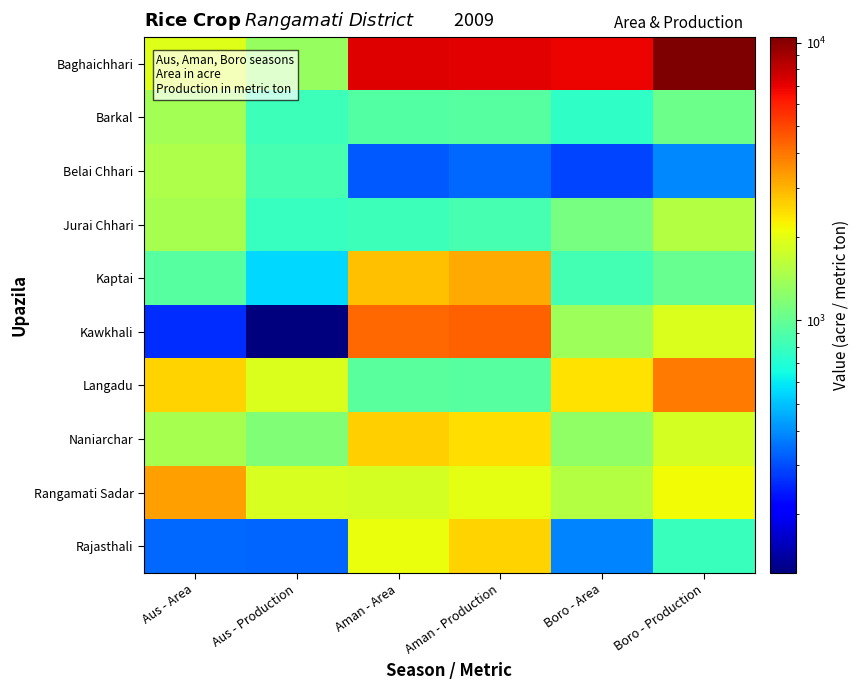

At Aman - Area, list the series in order from largest to smallest.

Baghaichhari, Kawkhali, Kaptai, Naniarchar, Rajasthali, Rangamati Sadar, Langadu, Barkal, Jurai Chhari, Belai Chhari